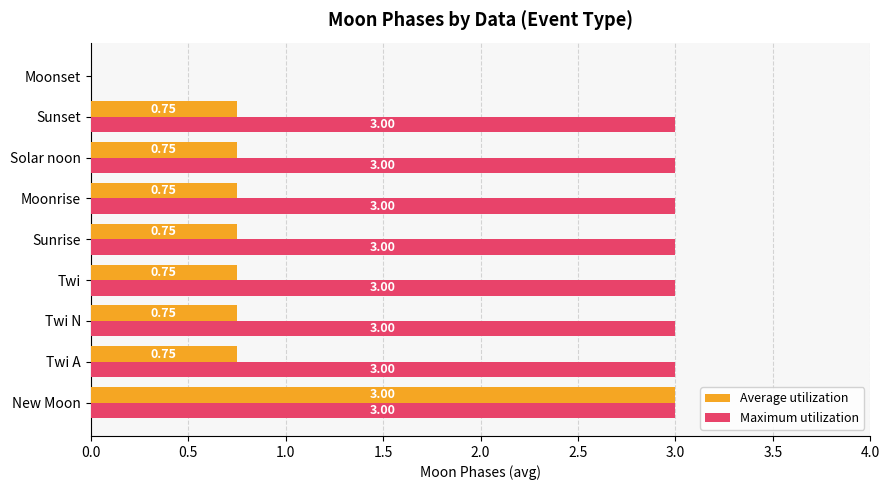

Which series has the largest total across all categories?

Maximum utilization